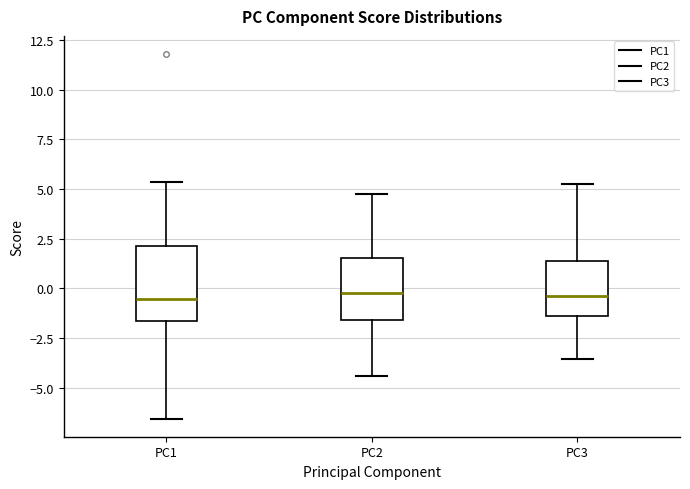

Comparing the boxes themselves (not the whiskers), which one is the tallest?

PC1